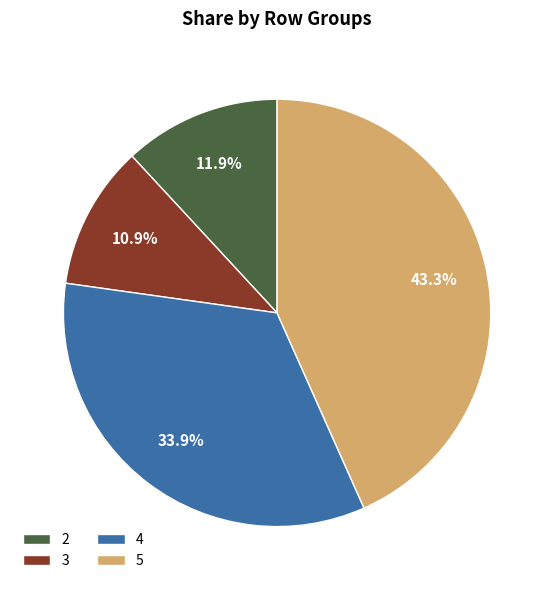

The 2 slice represents 12% of the pie. True or false?

True